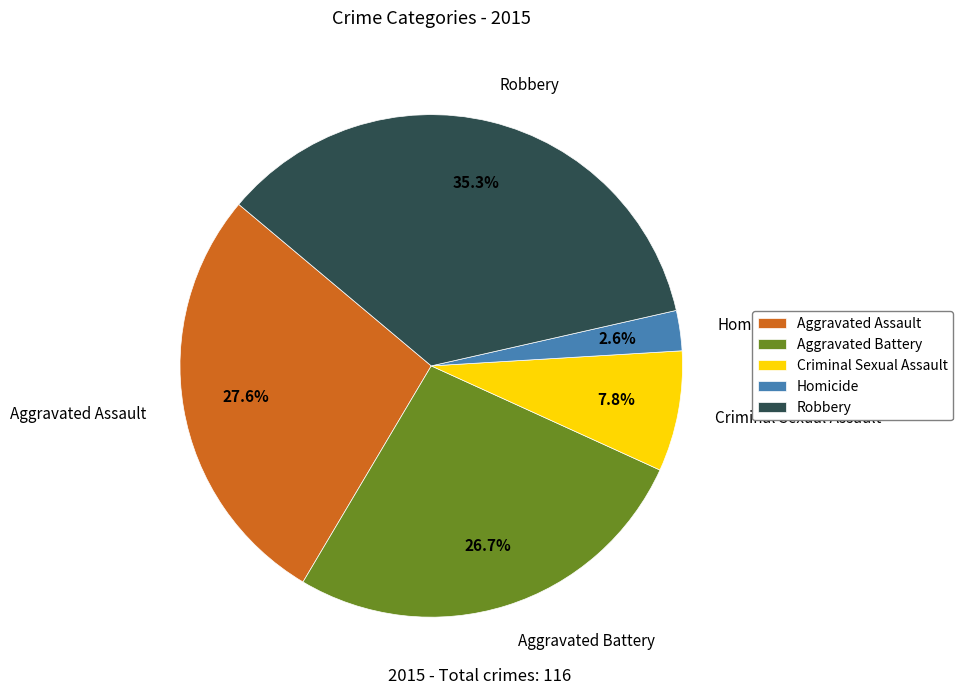

Is it true that Aggravated Assault is 28% of the pie?

True